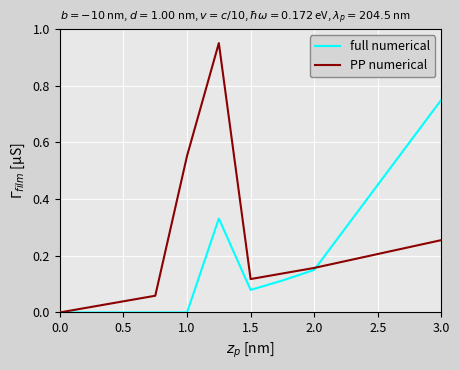

List the series in order of their peak value, lowest first.

full numerical, PP numerical